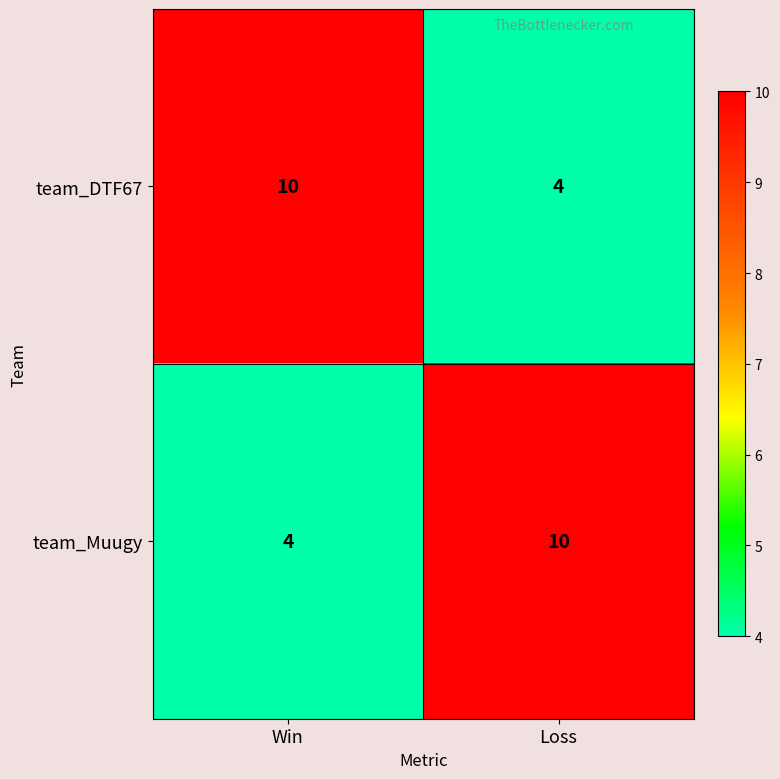

What is the difference between the team_Muugy values at Loss and Win?

6